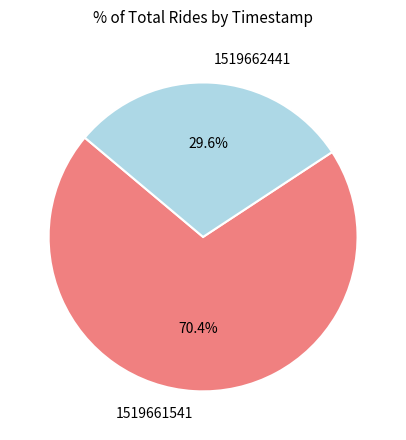

What portion of the pie excludes 1519661541?

29.6%